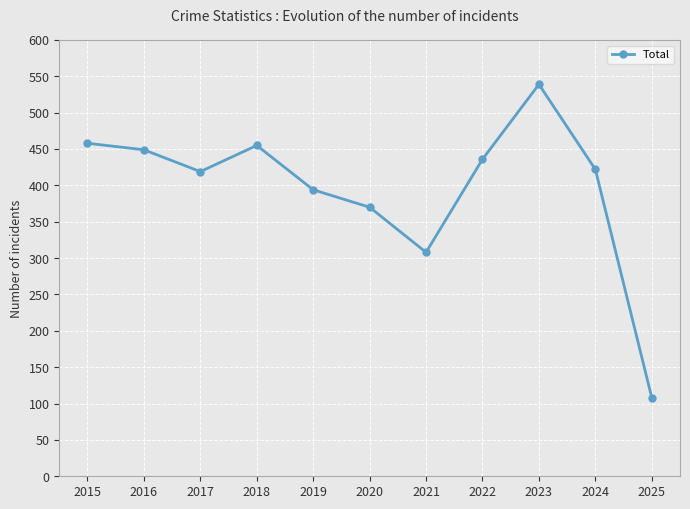

Where is the first local maximum?

2018